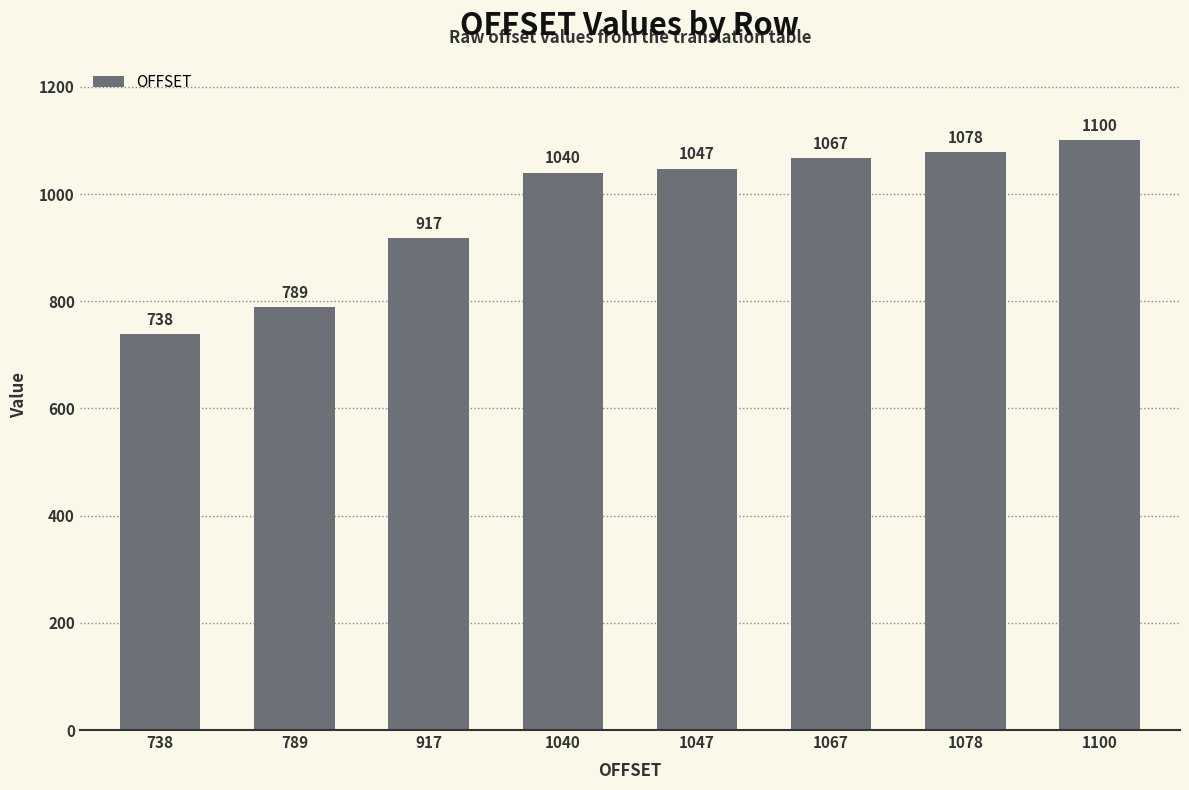

List the labels in order of value, largest first.

1100, 1078, 1067, 1047, 1040, 917, 789, 738